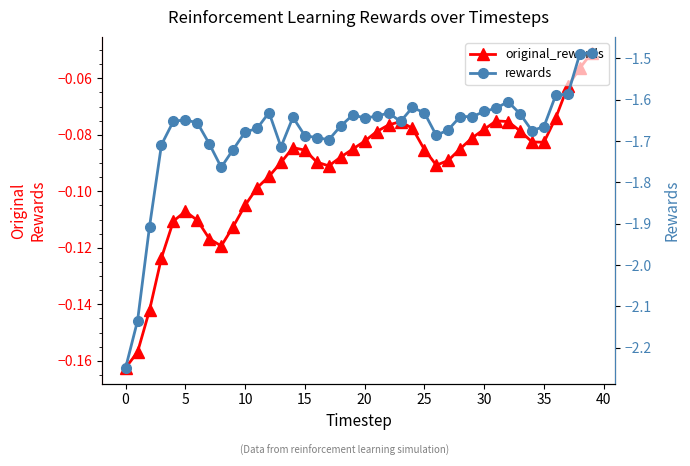

How many lines are shown in the chart?

2